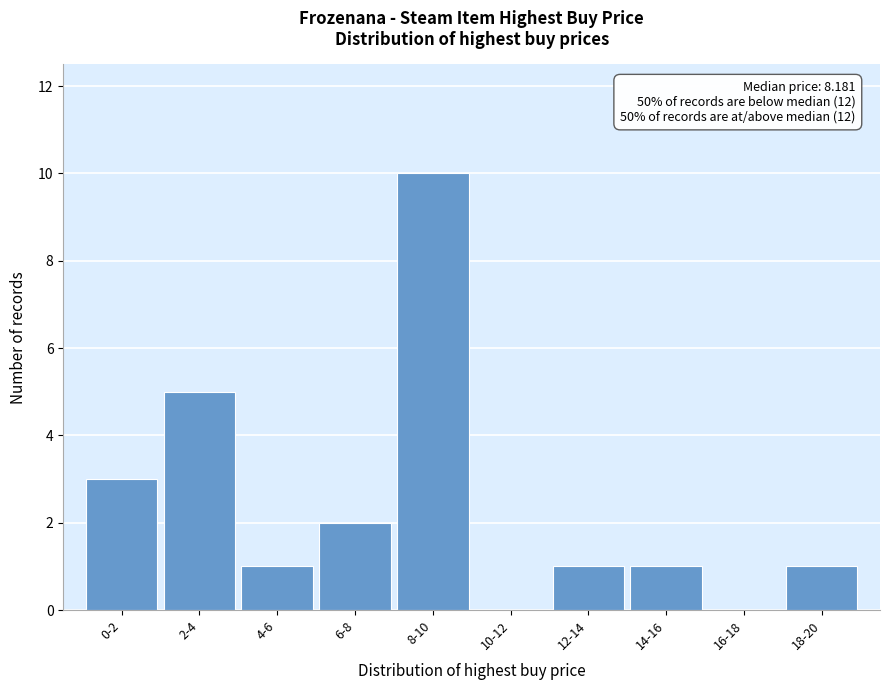

Reading right to left, extract all data points from this chart.

18-20=1	16-18=0	14-16=1	12-14=1	10-12=0	8-10=10	6-8=2	4-6=1	2-4=5	0-2=3